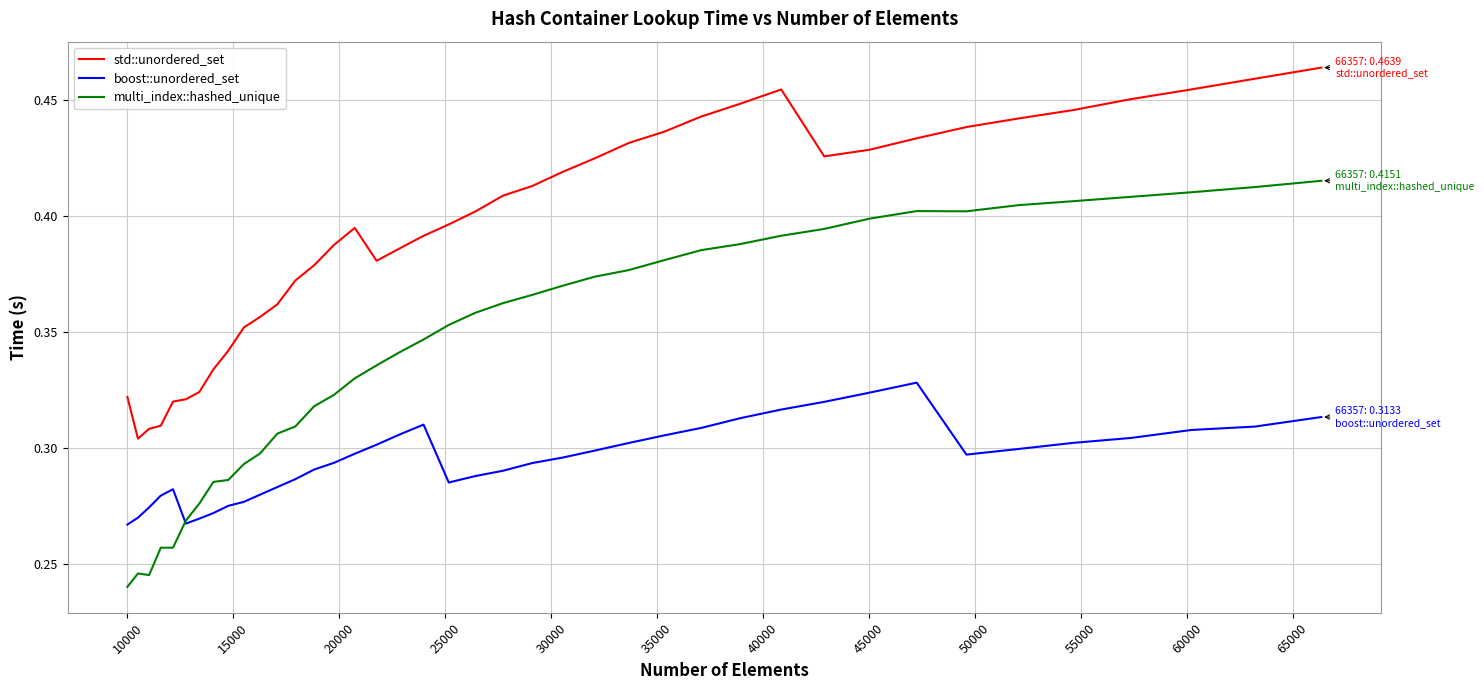

Which series has the largest range (max minus min)?

multi_index::hashed_unique